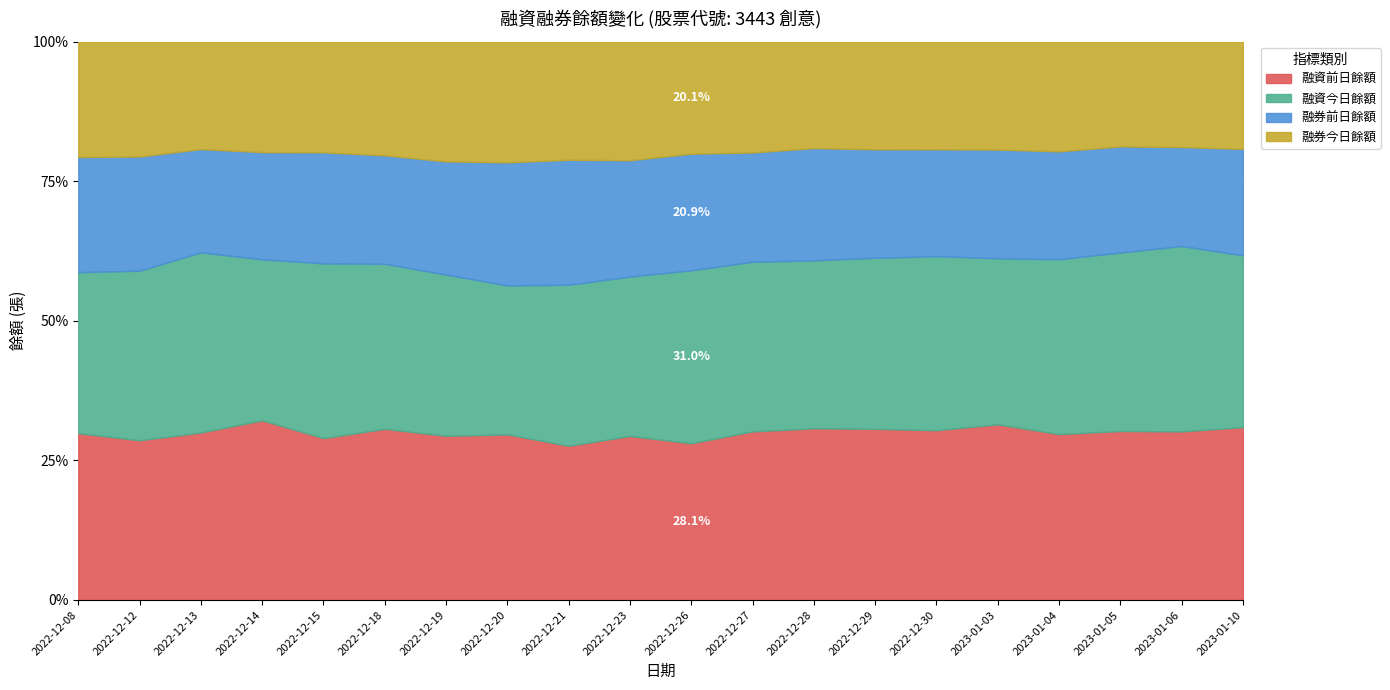

Reading left to right, what are all the values shown in this chart?

融資前日餘額: 2102	2038	2387	2568	2302	2486	2397	2354	2119	2299	2236	2468	2483	2430	2429	2490	2355	2482	2623	2680
融資今日餘額: 2029	2165	2568	2302	2486	2397	2354	2119	2212	2236	2468	2483	2430	2429	2490	2355	2482	2623	2884	2666
融券前日餘額: 1451	1457	1472	1532	1580	1575	1652	1749	1717	1631	1663	1600	1623	1541	1529	1541	1531	1558	1540	1650
融券今日餘額: 1455	1467	1532	1580	1575	1652	1749	1717	1624	1663	1600	1623	1541	1529	1541	1531	1558	1540	1641	1664